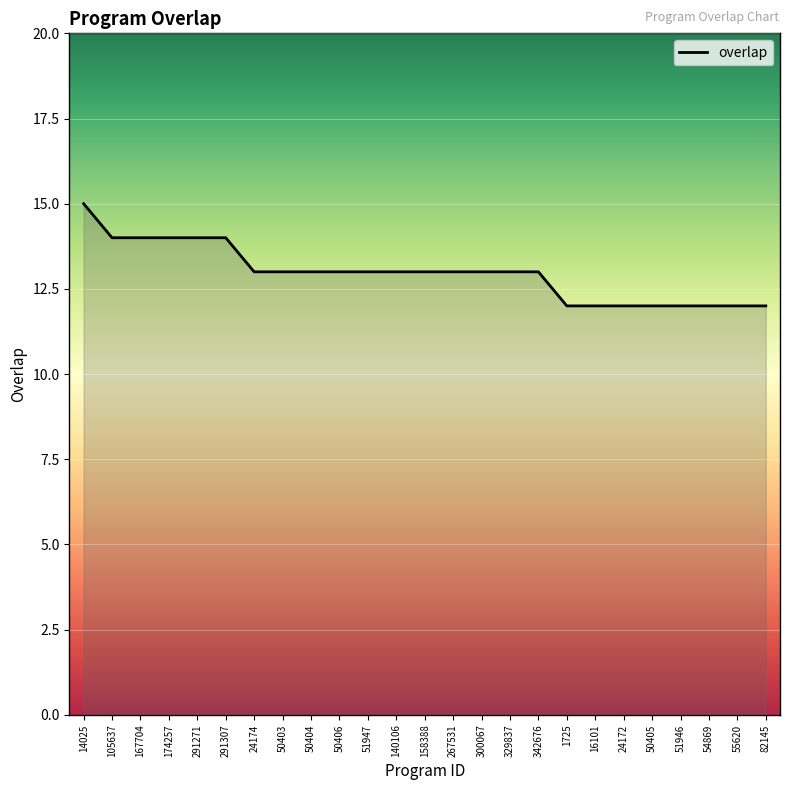

Count the number of categories in the chart.

25